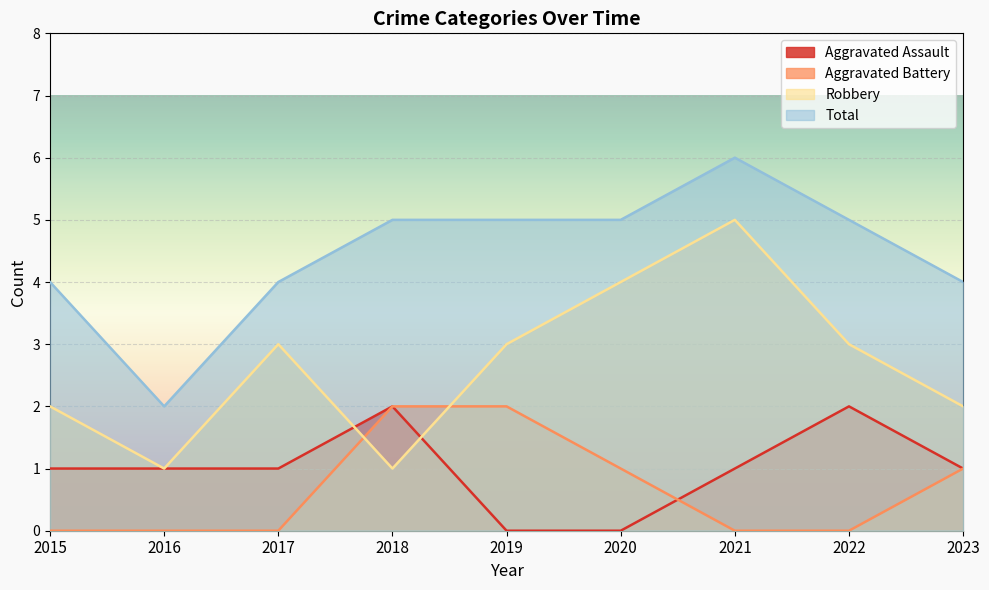

Which category has the highest value across all series?

2021